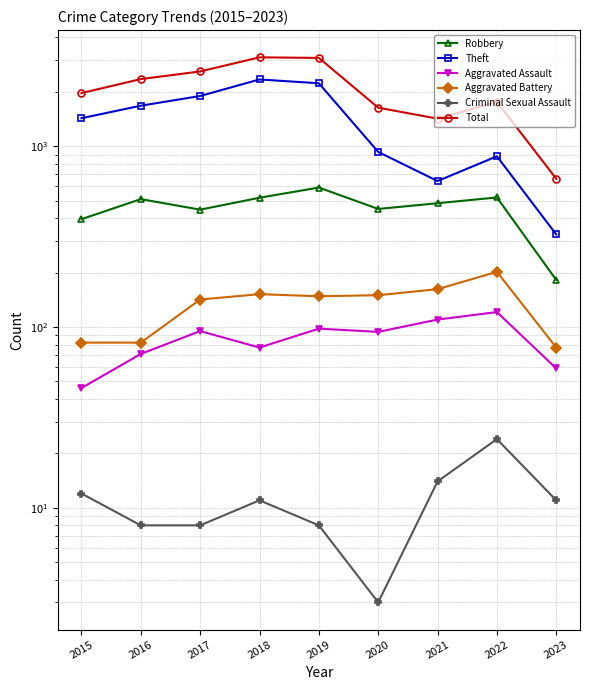

At 2023, list the series in order from largest to smallest.

Total, Theft, Robbery, Aggravated Battery, Aggravated Assault, Criminal Sexual Assault